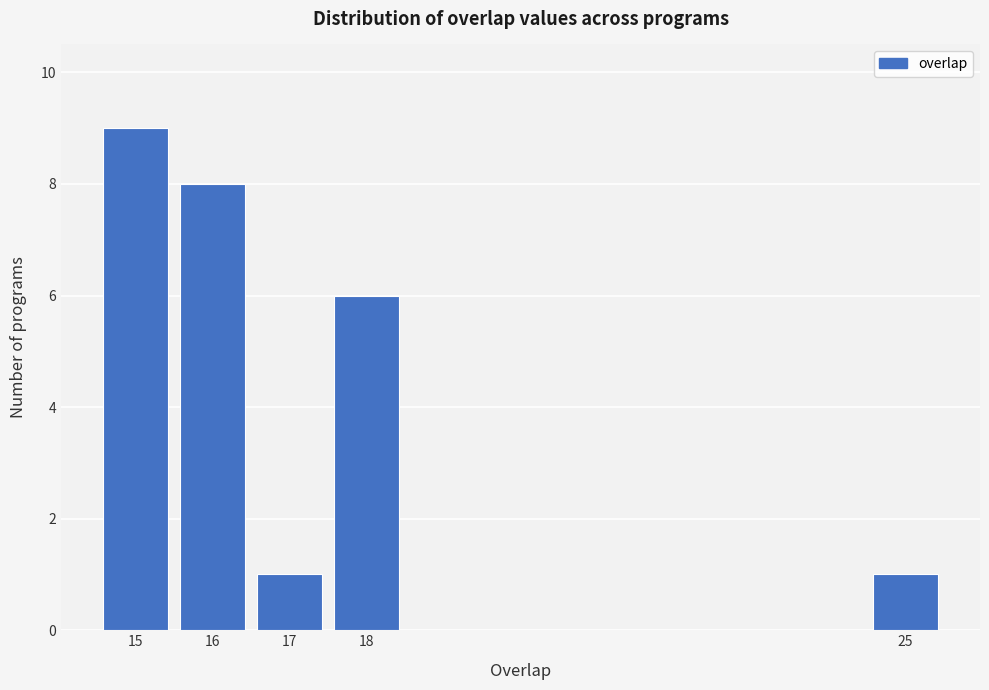

Reading left to right, list every bar in this chart as the range it spans on the x-axis followed by its height. The values are not printed on the chart, so give them approximately, as read against the axis.

14.5 to 15.5: 9
15.5 to 16.5: 8
16.5 to 17.5: 1
17.5 to 18.5: 6
18.5 to 19.5: 0
19.5 to 20.5: 0
20.5 to 21.5: 0
21.5 to 22.5: 0
22.5 to 23.5: 0
23.5 to 24.5: 0
24.5 to 25.5: 1